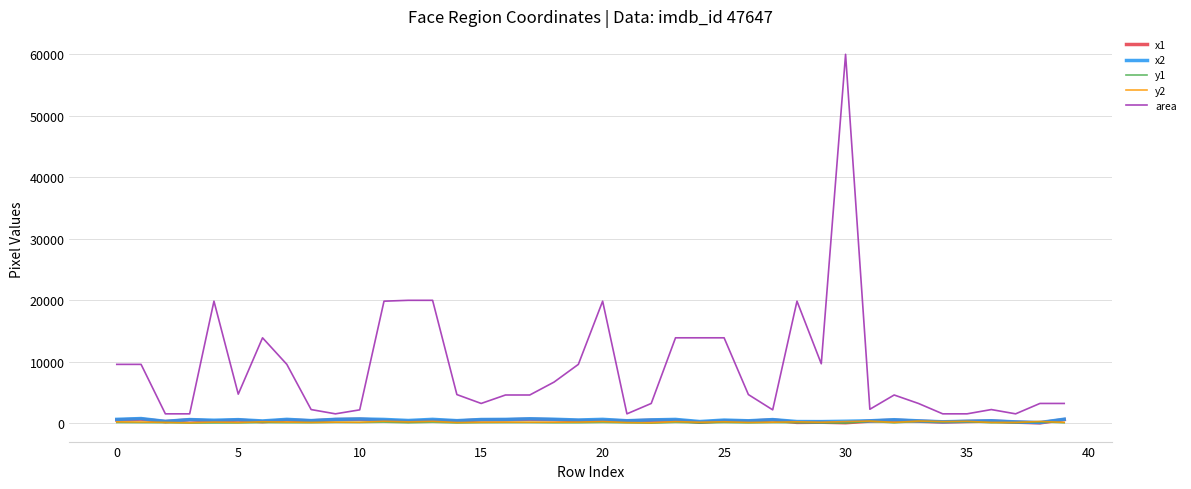

At how many categories does at least one series exceed 9012?

16